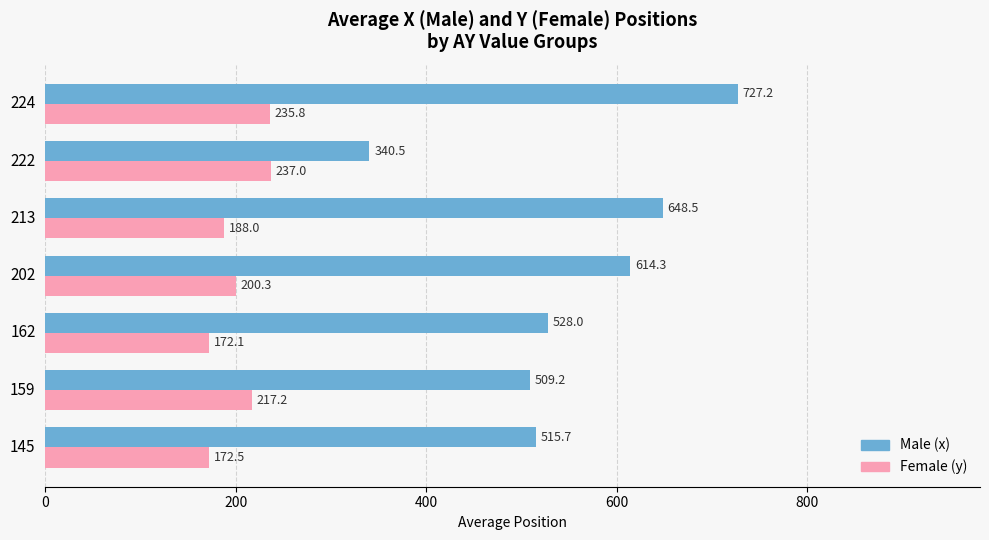

What is the minimum value shown in the chart?

172.1